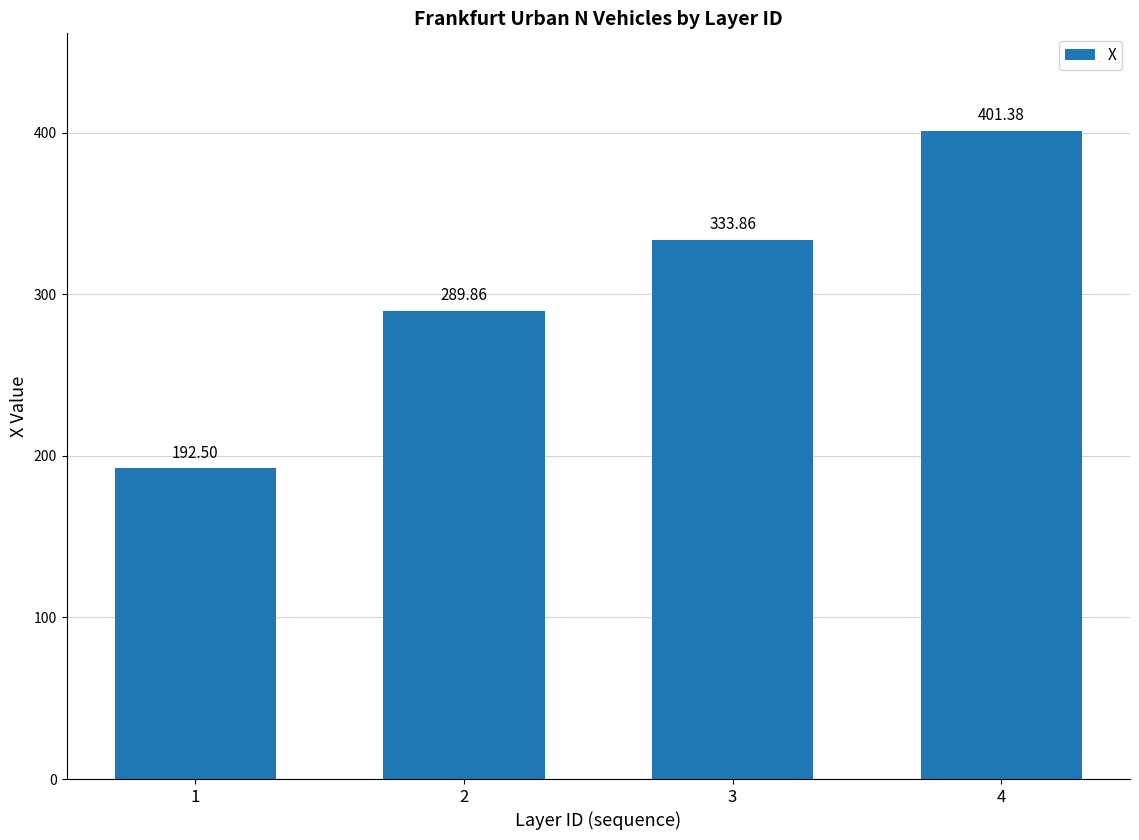

What value does the data have at 1?

192.5